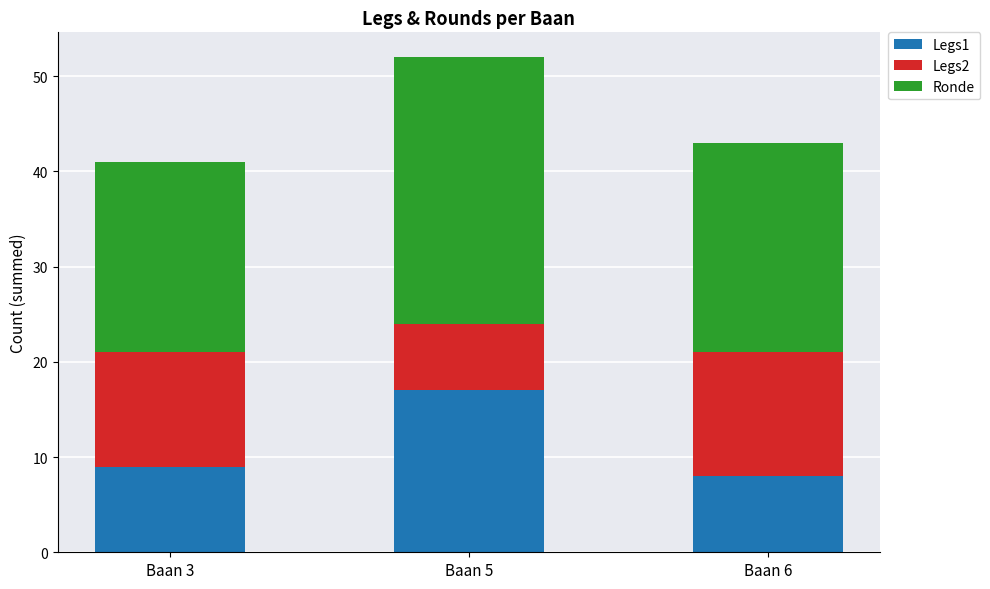

Reading left to right, what are the values for Legs1?

9	17	8